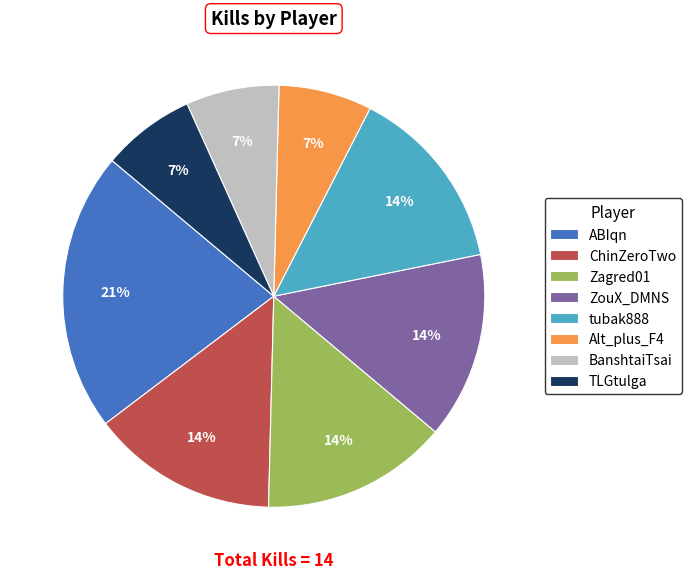

How many segments does this pie chart have?

8